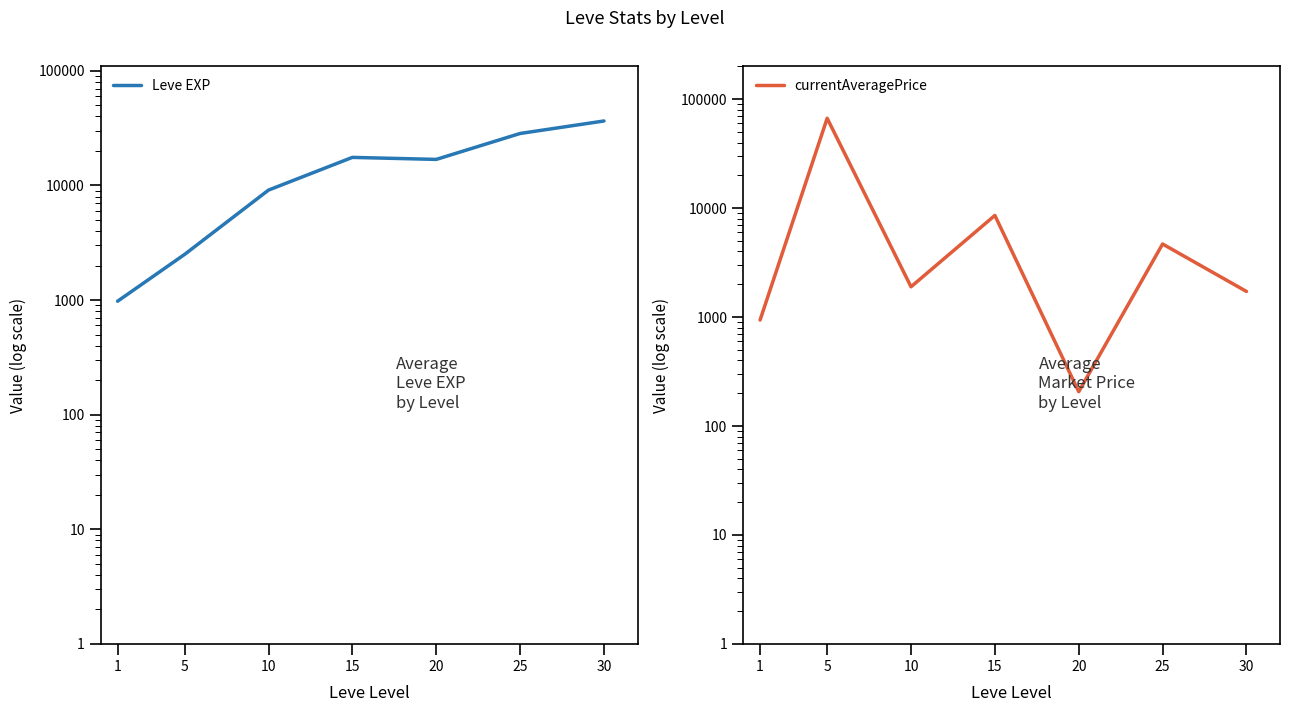

What is the value of the Leve EXP point at the 3rd from the left?

9106.7